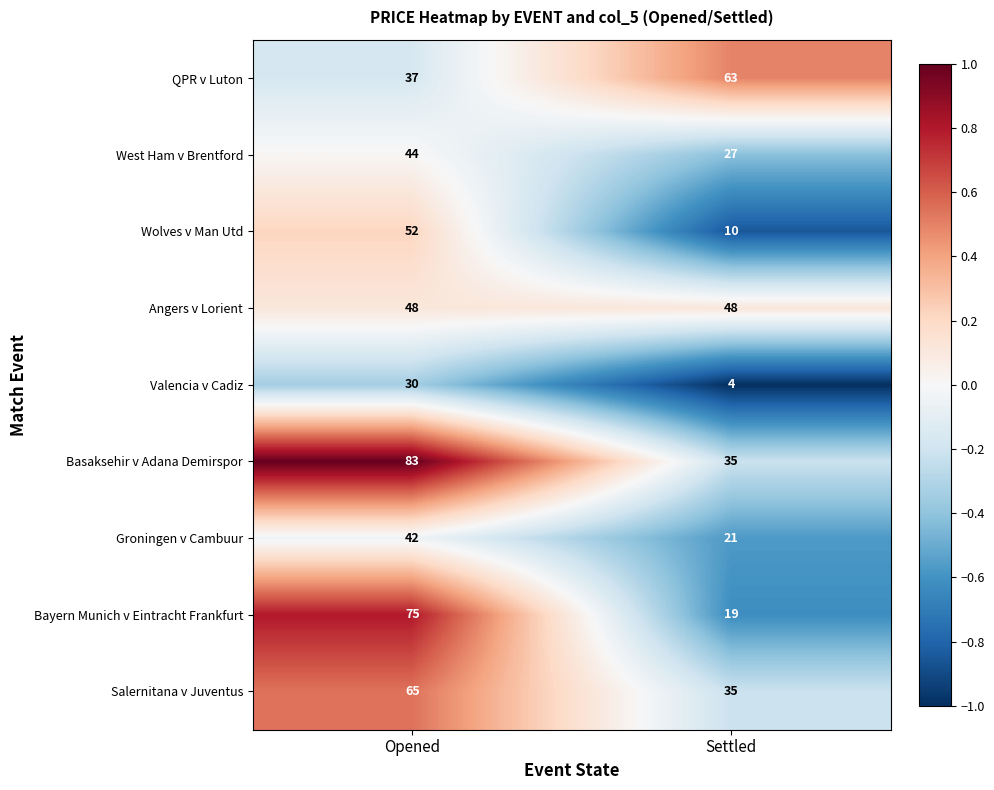

Which label corresponds to the smallest value in the chart?

Settled